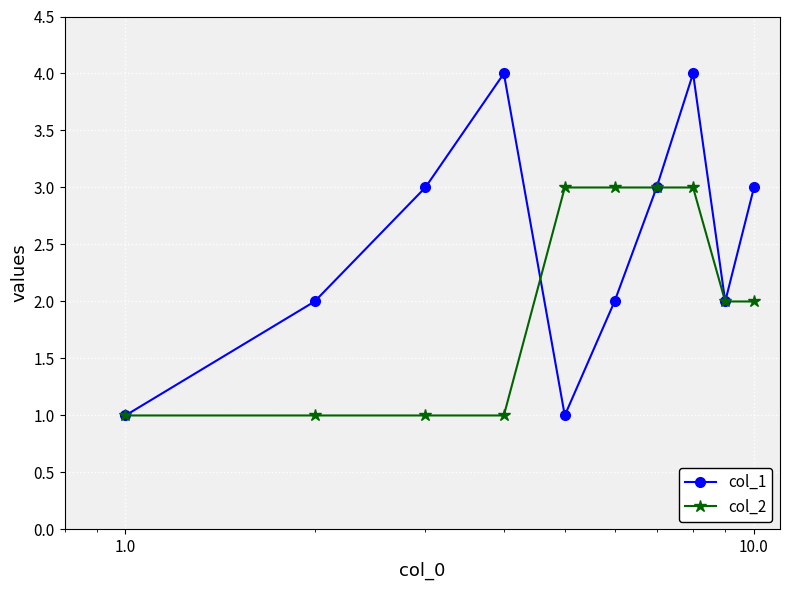

Reading right to left, extract all data points from this chart.

col_1: 3	2	4	3	2	1	4	3	2	1
col_2: 2	2	3	3	3	3	1	1	1	1